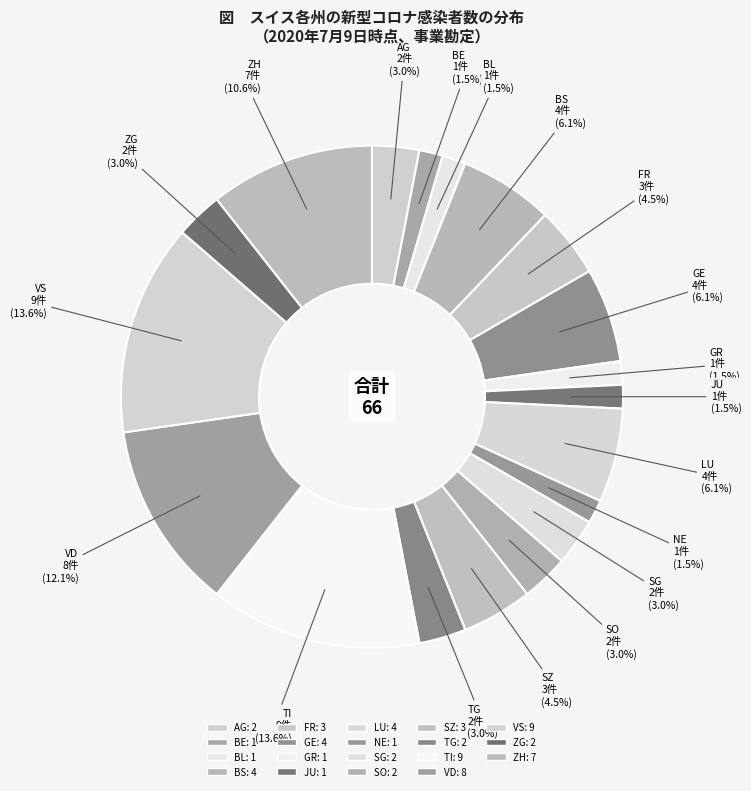

How many slices are in this pie chart?

19